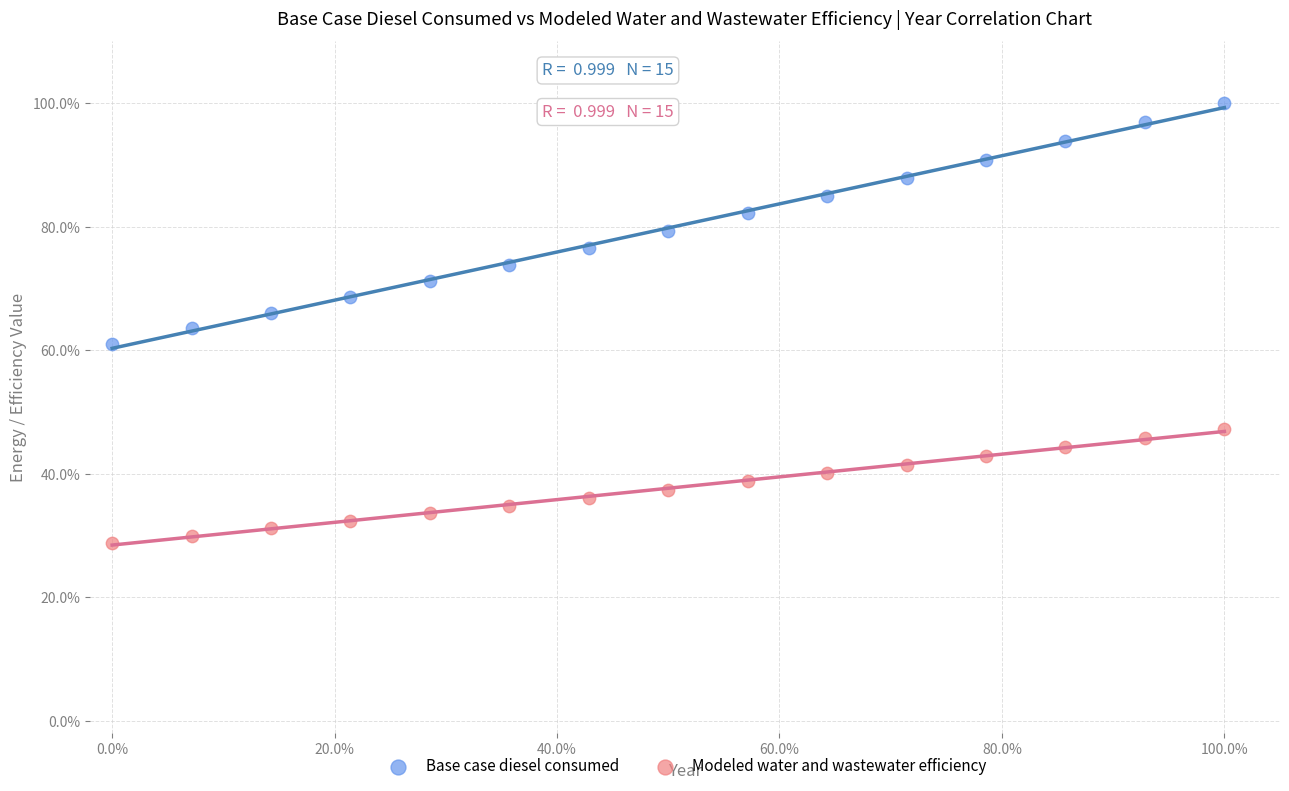

What are all the series names shown in the legend?

Base case diesel consumed, Modeled water and wastewater efficiency